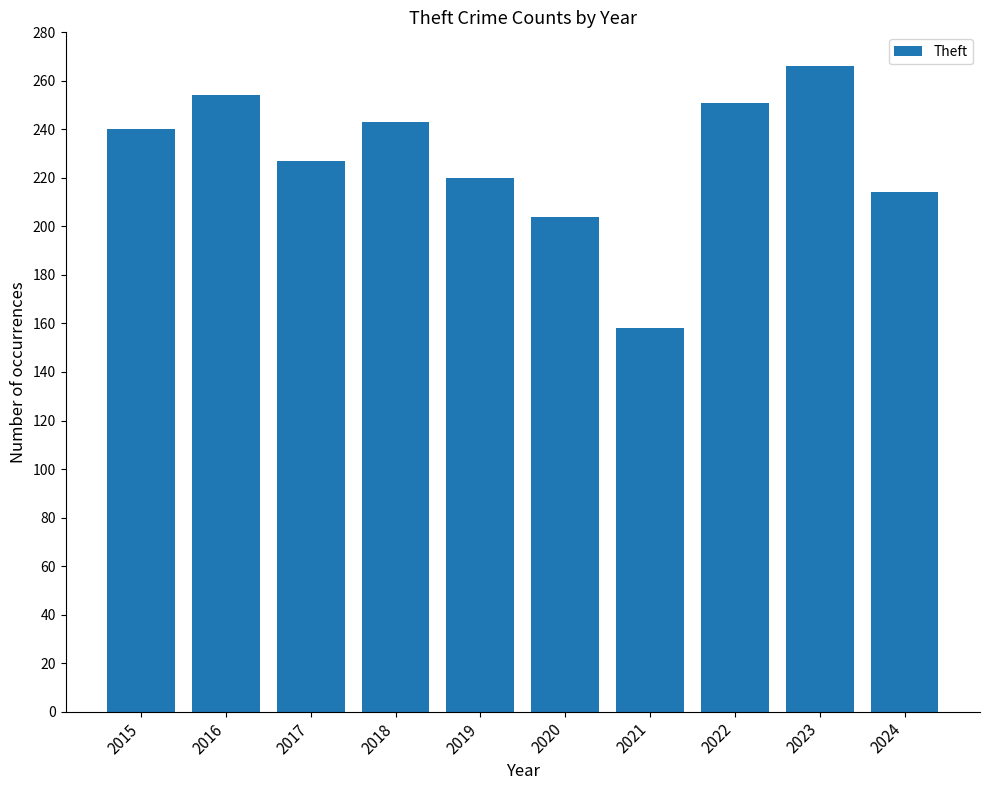

How many bars are there in total?

10